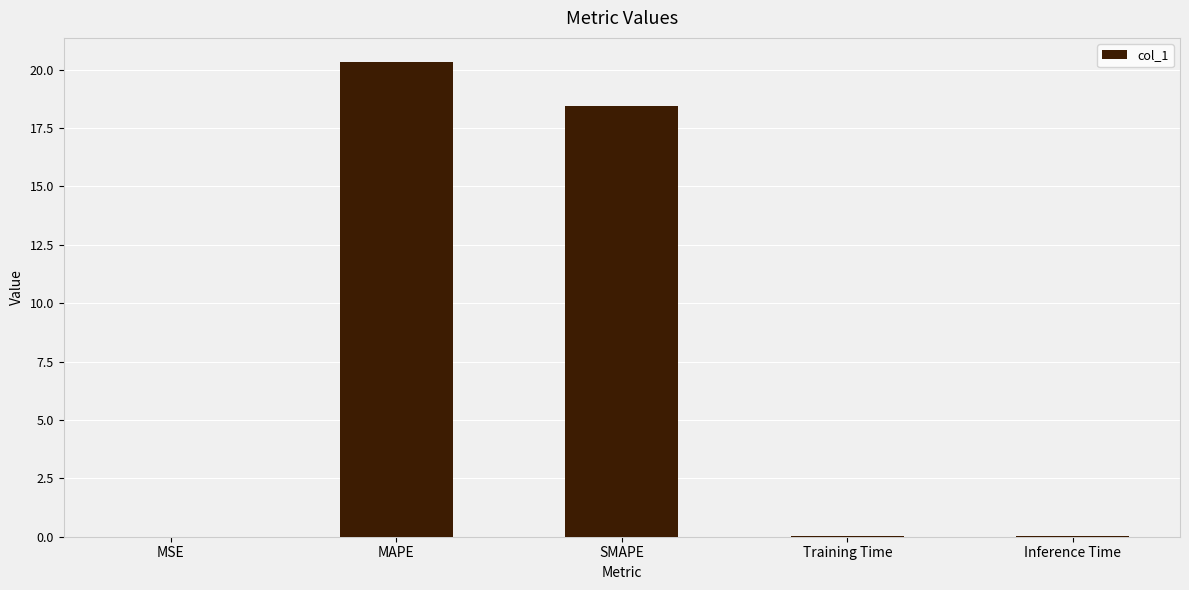

The value at MAPE is 12.9. True or false?

False